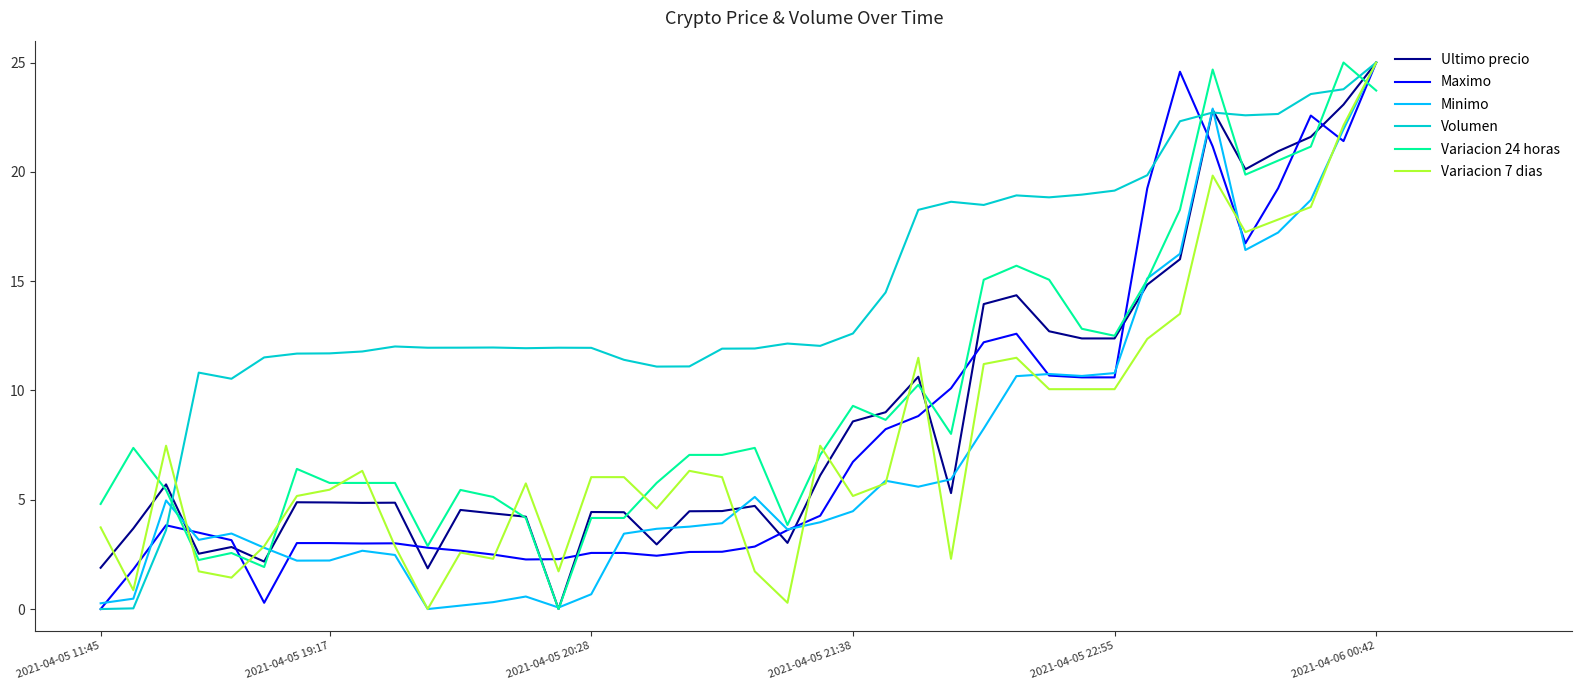

What is the maximum value shown in the chart?

25.0